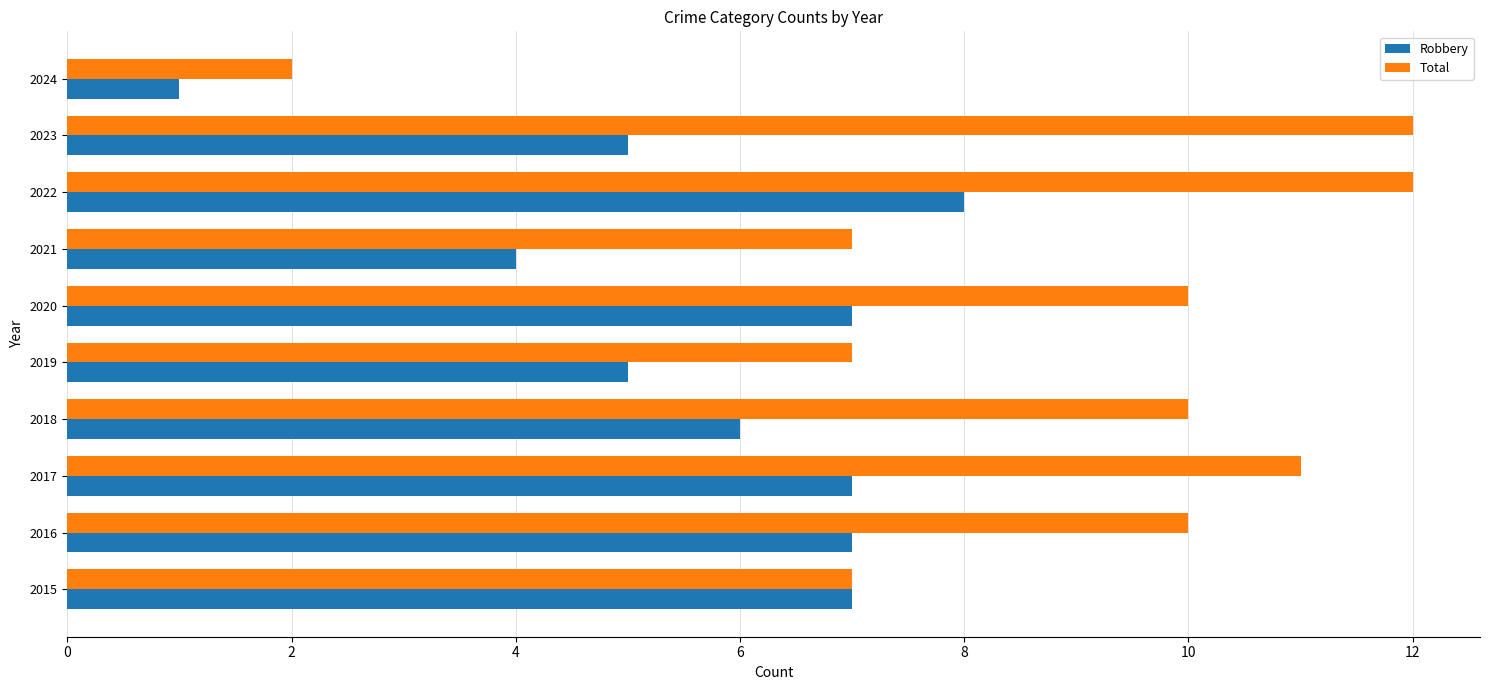

How many Total values are between 7 and 11?

7